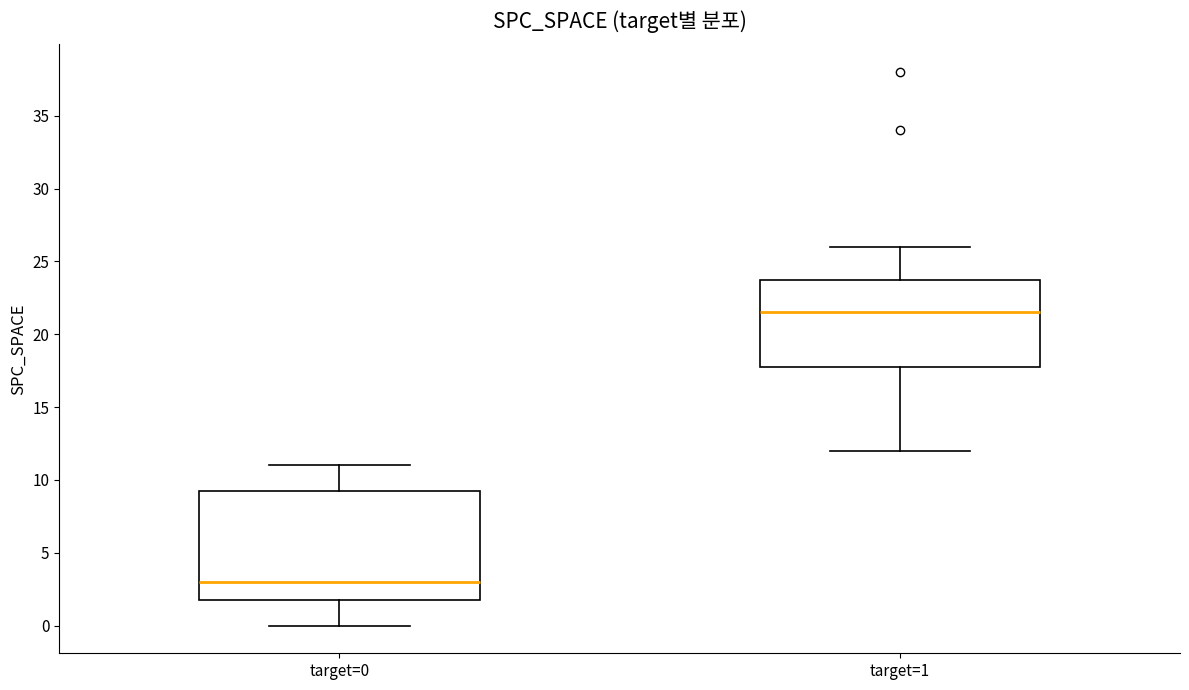

Which box's median line is the lowest?

target=0